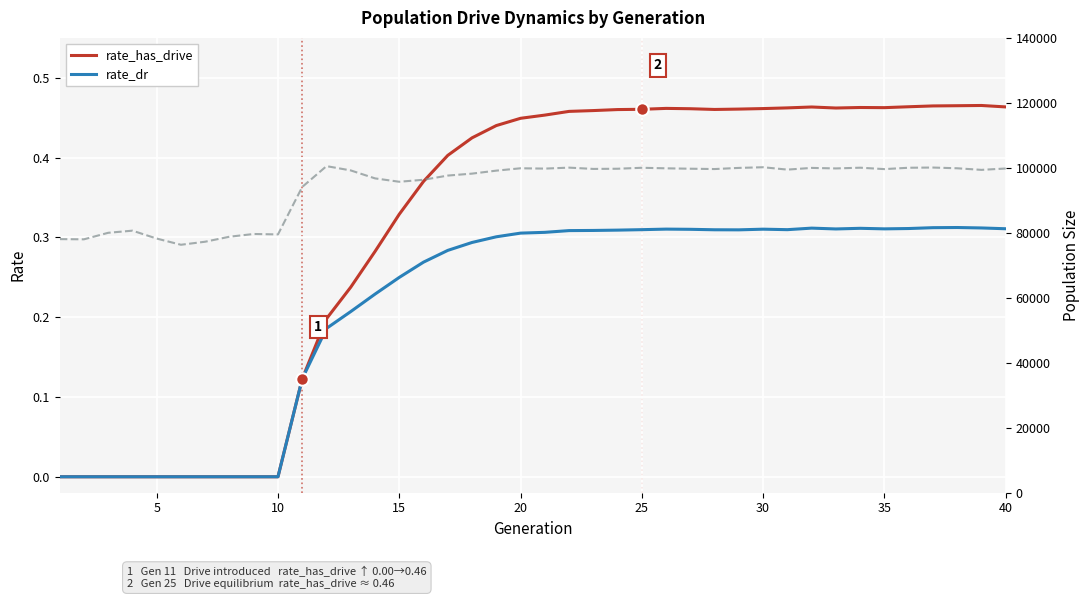

How many interior local peaks does the size series have?

10